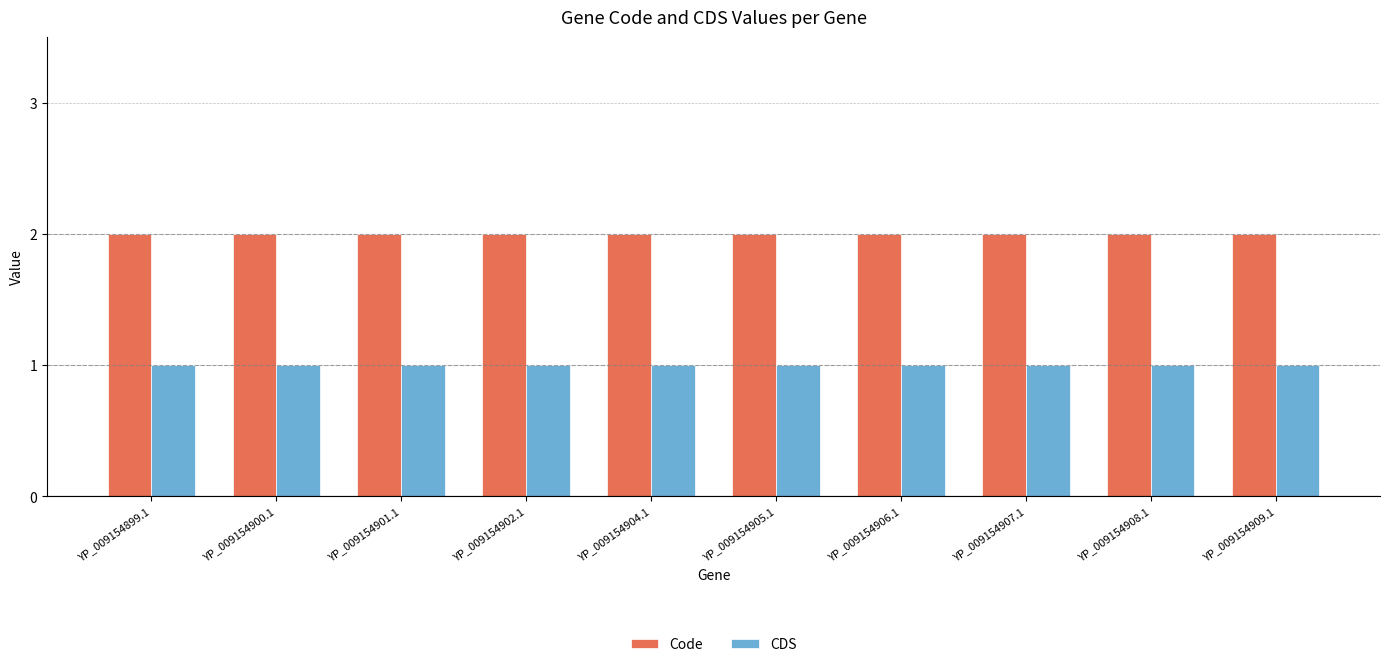

True or false: CDS has a value of 1 at YP_009154899.1.

True